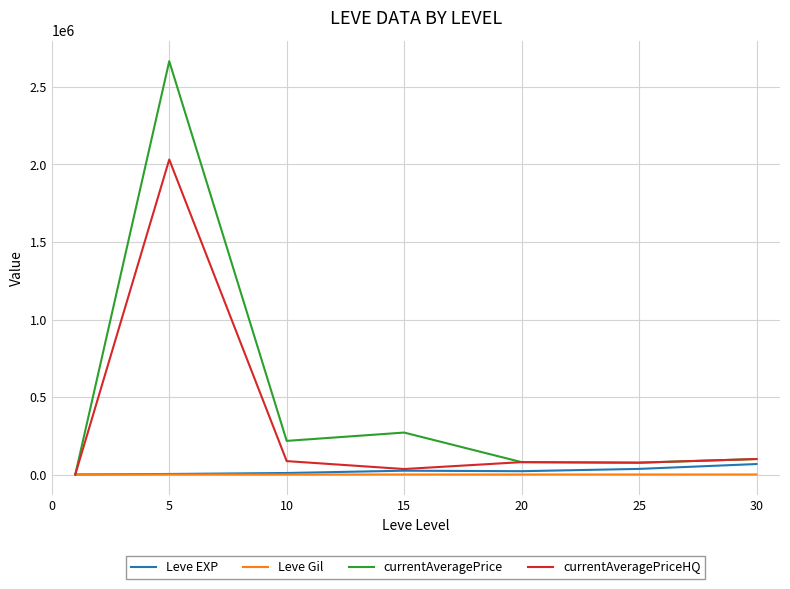

Which series has the largest total across all categories?

currentAveragePrice